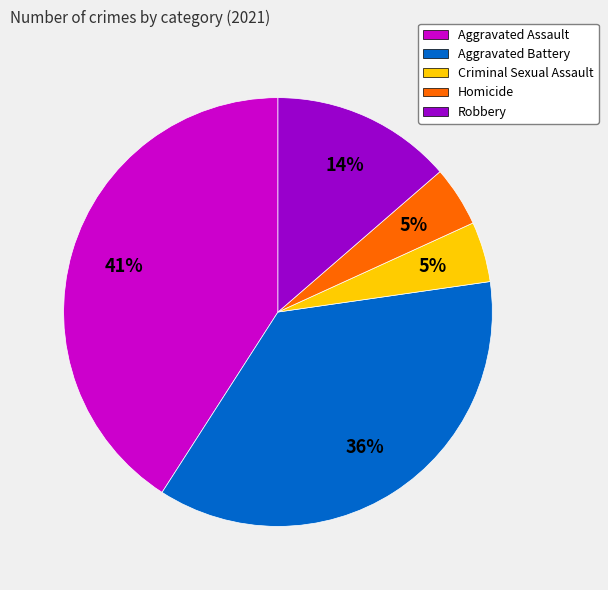

Does Criminal Sexual Assault account for over 50% of the chart?

No